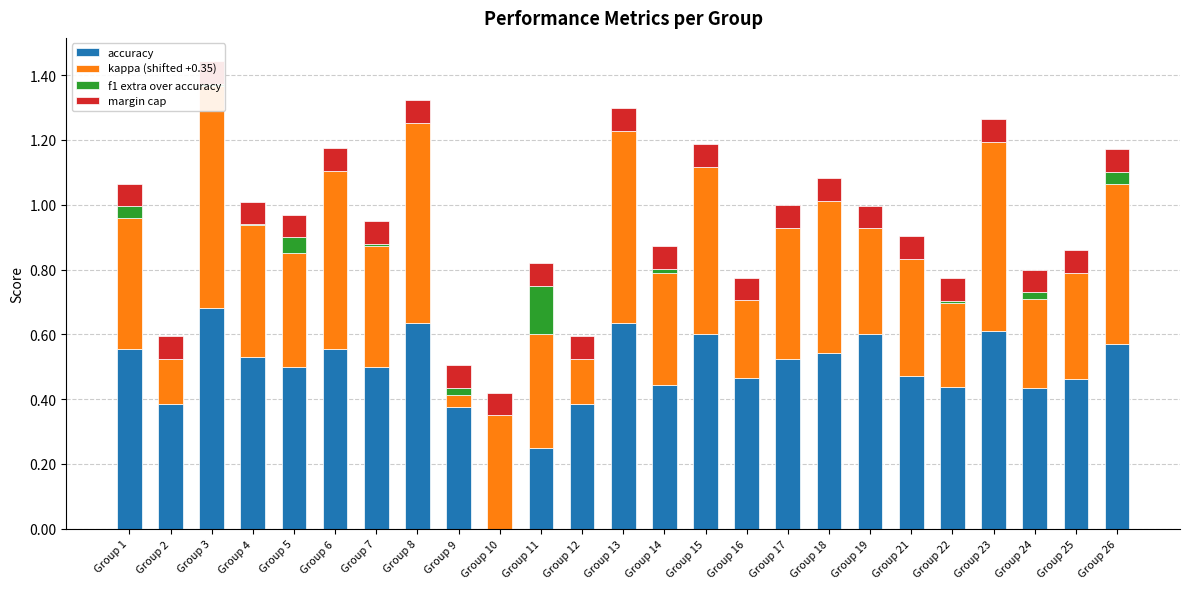

Reading left to right, list all the values displayed in this chart.

accuracy: Group 1=0.6	Group 2=0.4	Group 3=0.7	Group 4=0.5	Group 5=0.5	Group 6=0.6	Group 7=0.5	Group 8=0.6	Group 9=0.4	Group 10=0.0	Group 11=0.2	Group 12=0.4	Group 13=0.6	Group 14=0.4	Group 15=0.6	Group 16=0.5	Group 17=0.5	Group 18=0.5	Group 19=0.6	Group 21=0.5	Group 22=0.4	Group 23=0.6	Group 24=0.4	Group 25=0.5	Group 26=0.6
kappa (shifted +0.35): Group 1=0.4	Group 2=0.1	Group 3=0.7	Group 4=0.4	Group 5=0.3	Group 6=0.5	Group 7=0.4	Group 8=0.6	Group 9=0.0	Group 10=0.3	Group 11=0.3	Group 12=0.1	Group 13=0.6	Group 14=0.3	Group 15=0.5	Group 16=0.2	Group 17=0.4	Group 18=0.5	Group 19=0.3	Group 21=0.4	Group 22=0.3	Group 23=0.6	Group 24=0.3	Group 25=0.3	Group 26=0.5
f1 extra over accuracy: Group 1=0.0	Group 2=0.0	Group 3=0.0	Group 4=0.0	Group 5=0.0	Group 6=0.0	Group 7=0.0	Group 8=0.0	Group 9=0.0	Group 10=0.0	Group 11=0.2	Group 12=0.0	Group 13=0.0	Group 14=0.0	Group 15=0.0	Group 16=0.0	Group 17=0.0	Group 18=0.0	Group 19=0.0	Group 21=0.0	Group 22=0.0	Group 23=0.0	Group 24=0.0	Group 25=0.0	Group 26=0.0
margin cap: Group 1=0.1	Group 2=0.1	Group 3=0.1	Group 4=0.1	Group 5=0.1	Group 6=0.1	Group 7=0.1	Group 8=0.1	Group 9=0.1	Group 10=0.1	Group 11=0.1	Group 12=0.1	Group 13=0.1	Group 14=0.1	Group 15=0.1	Group 16=0.1	Group 17=0.1	Group 18=0.1	Group 19=0.1	Group 21=0.1	Group 22=0.1	Group 23=0.1	Group 24=0.1	Group 25=0.1	Group 26=0.1